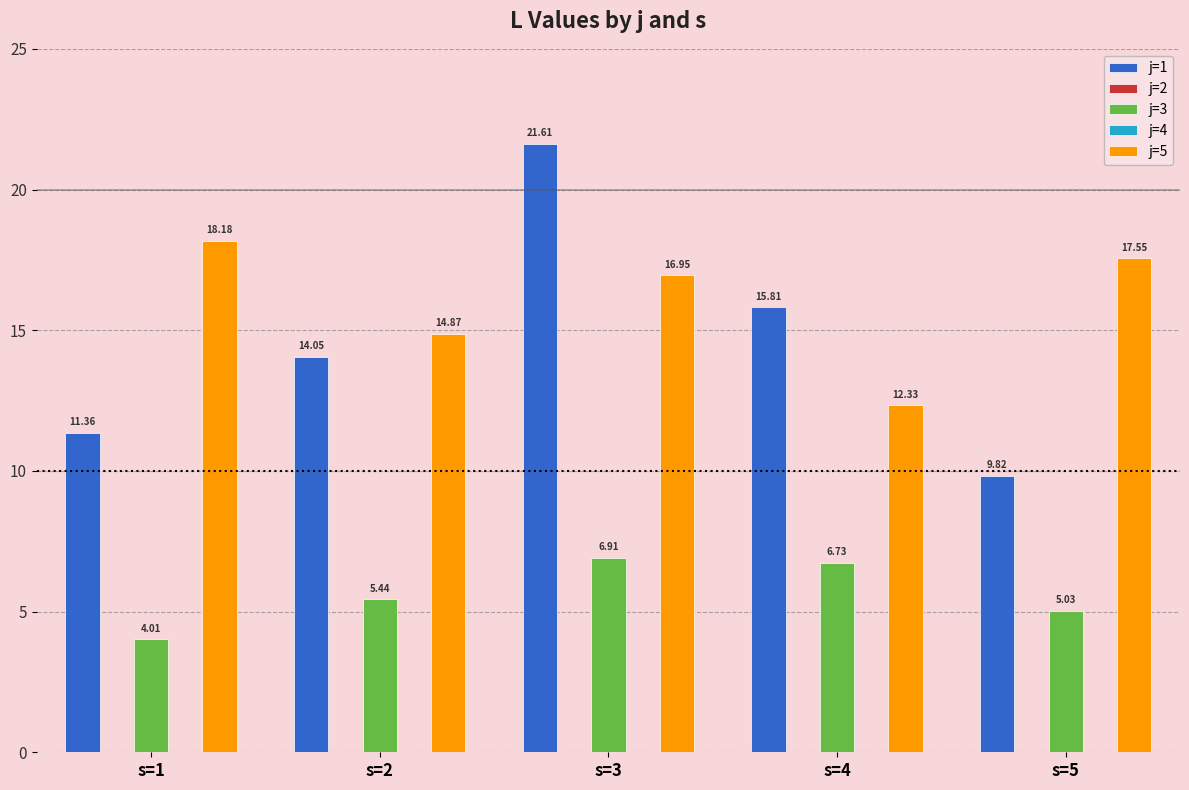

Which series has the largest total across all categories?

j=5